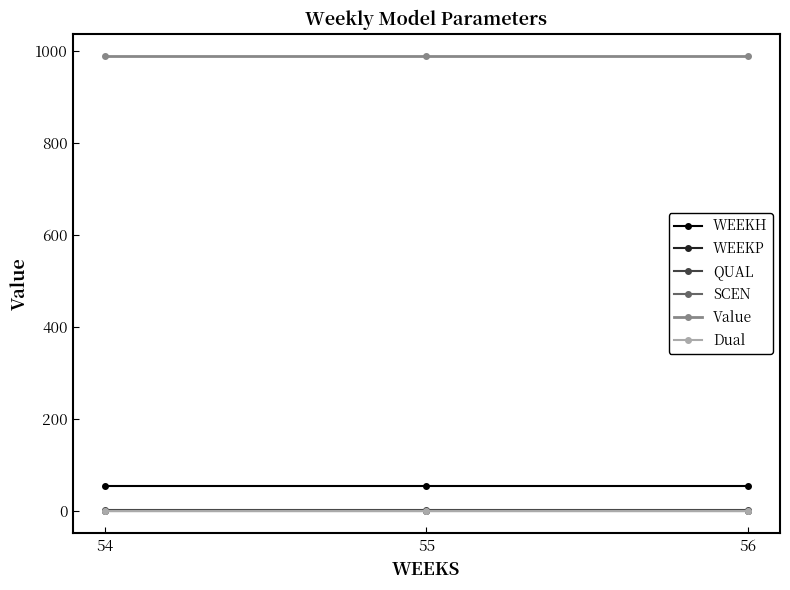

Does the chart have visible grid lines?

No